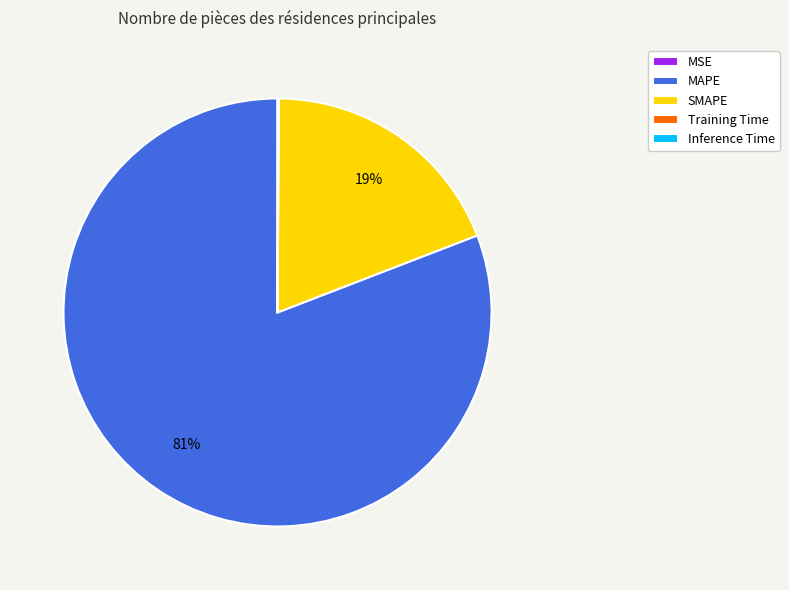

The MAPE slice represents 95% of the pie. True or false?

False